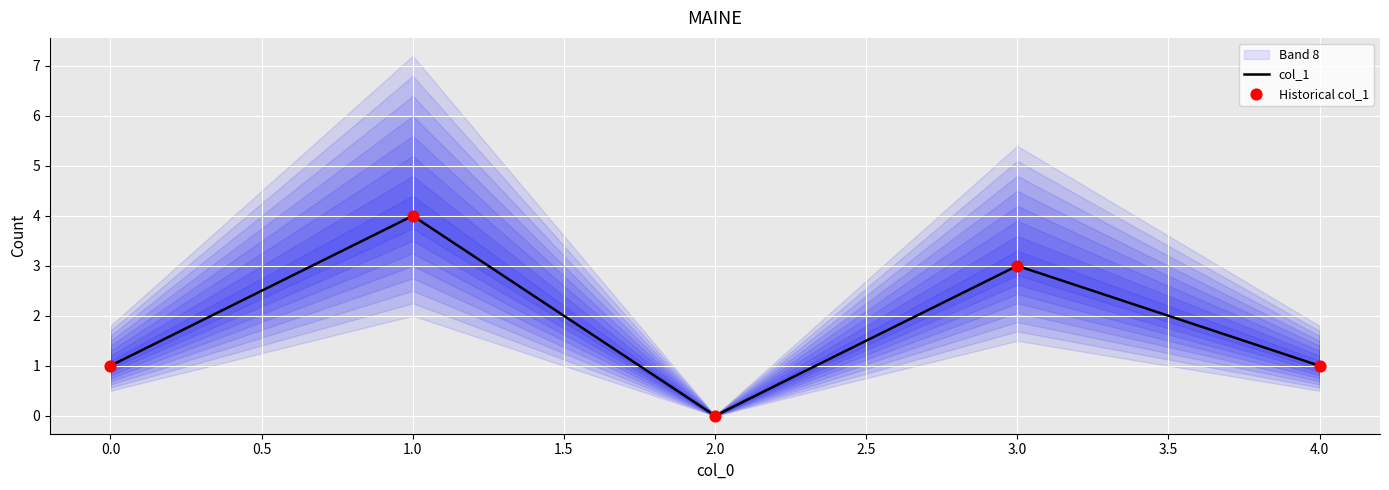

At how many categories does at least one series exceed 3?

1